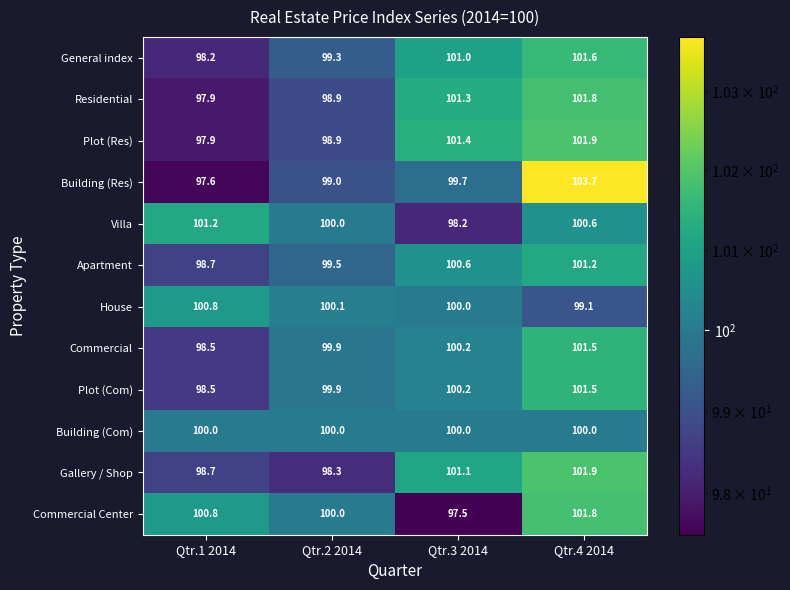

Count the number of categories in the chart.

4